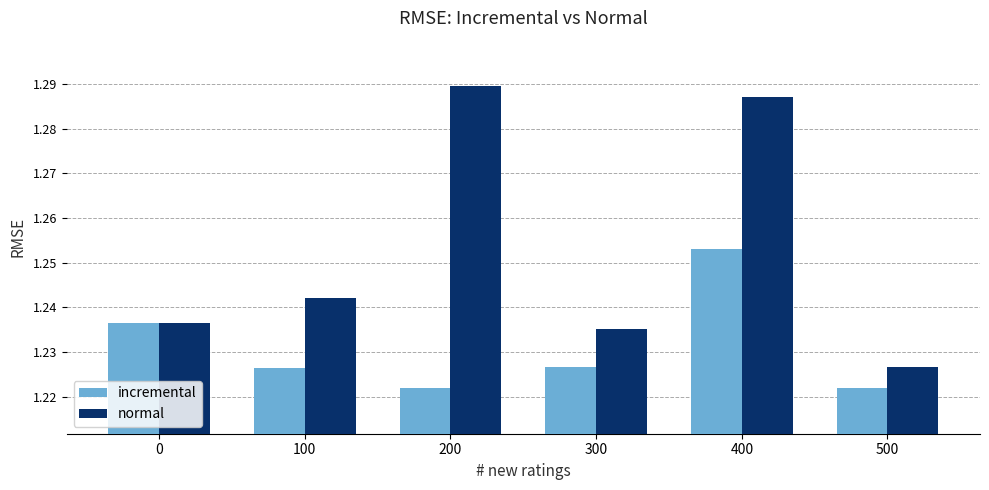

At how many categories does at least one series exceed 1?

6